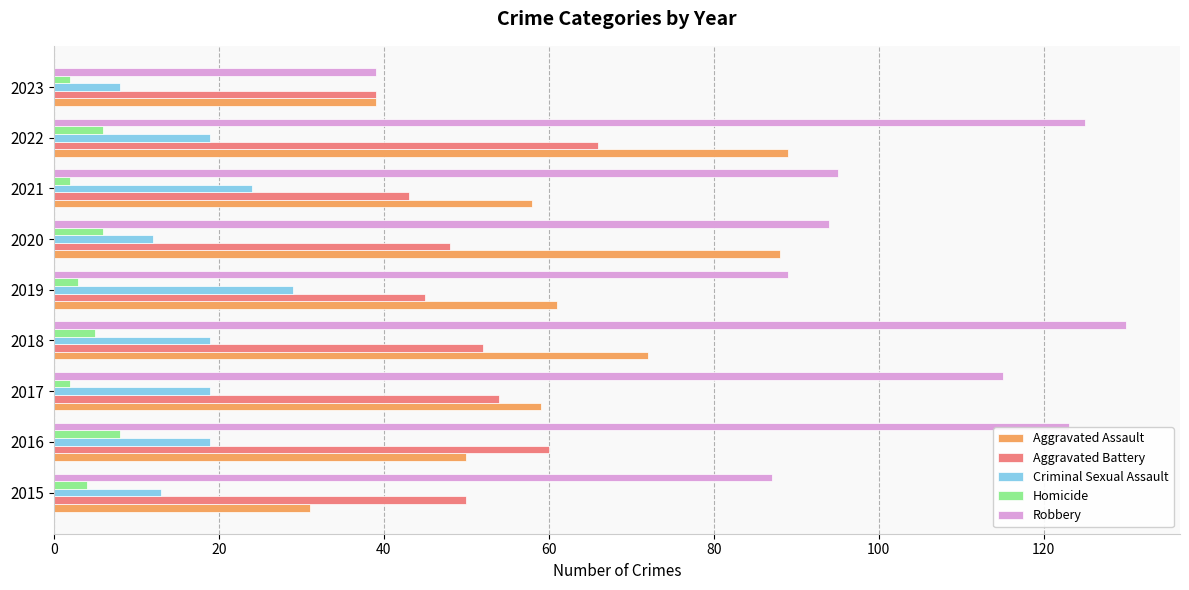

At which category does the chart reach its peak across all series?

2018